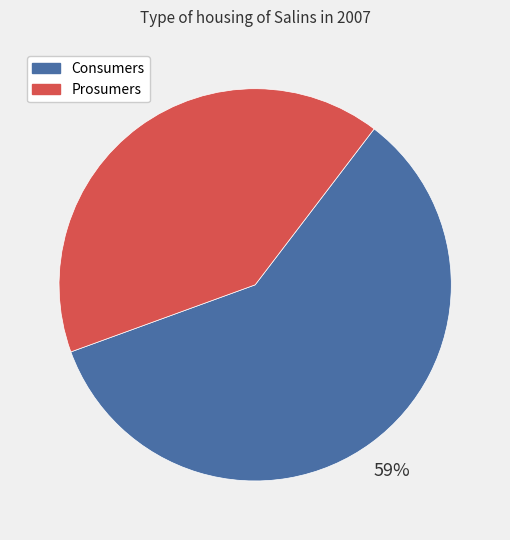

To the nearest percent, what percentage of the pie is Consumers?

59%